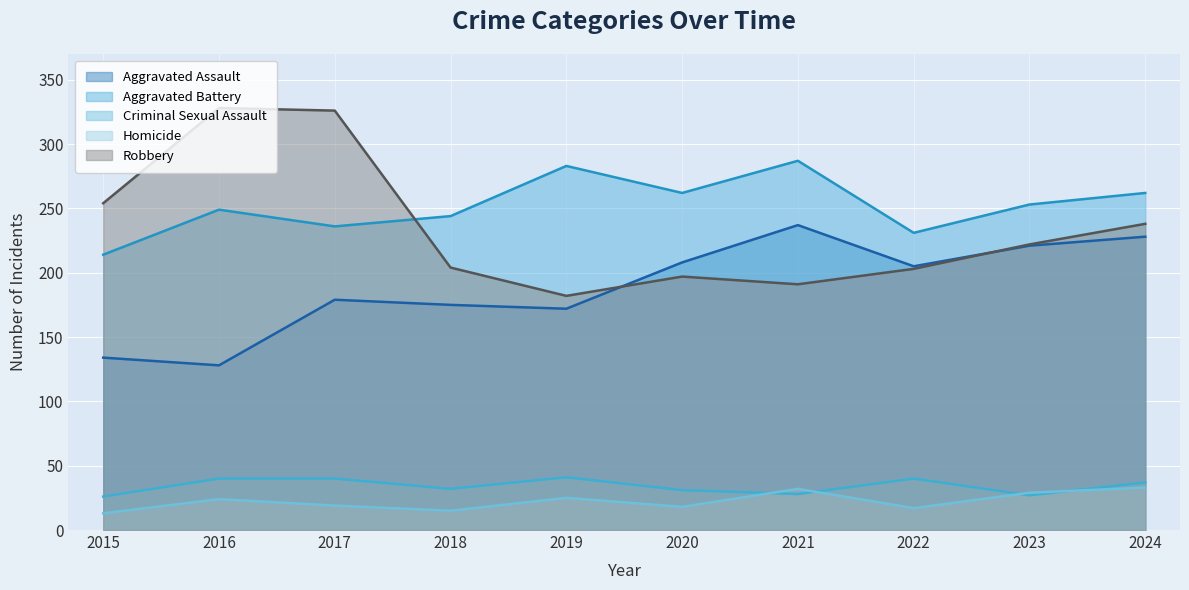

Does the chart display data point markers on the line(s)?

No